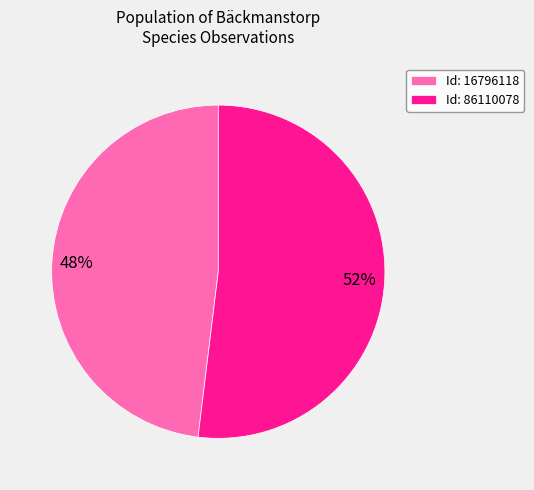

Approximately how many times larger is the value at Id: 16796118 compared to Id: 86110078?

0.9